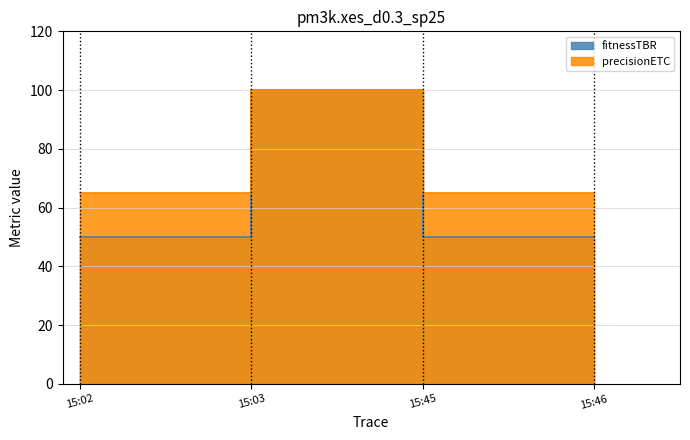

The value of fitnessTBR at 15:02 is 82. True or false?

False